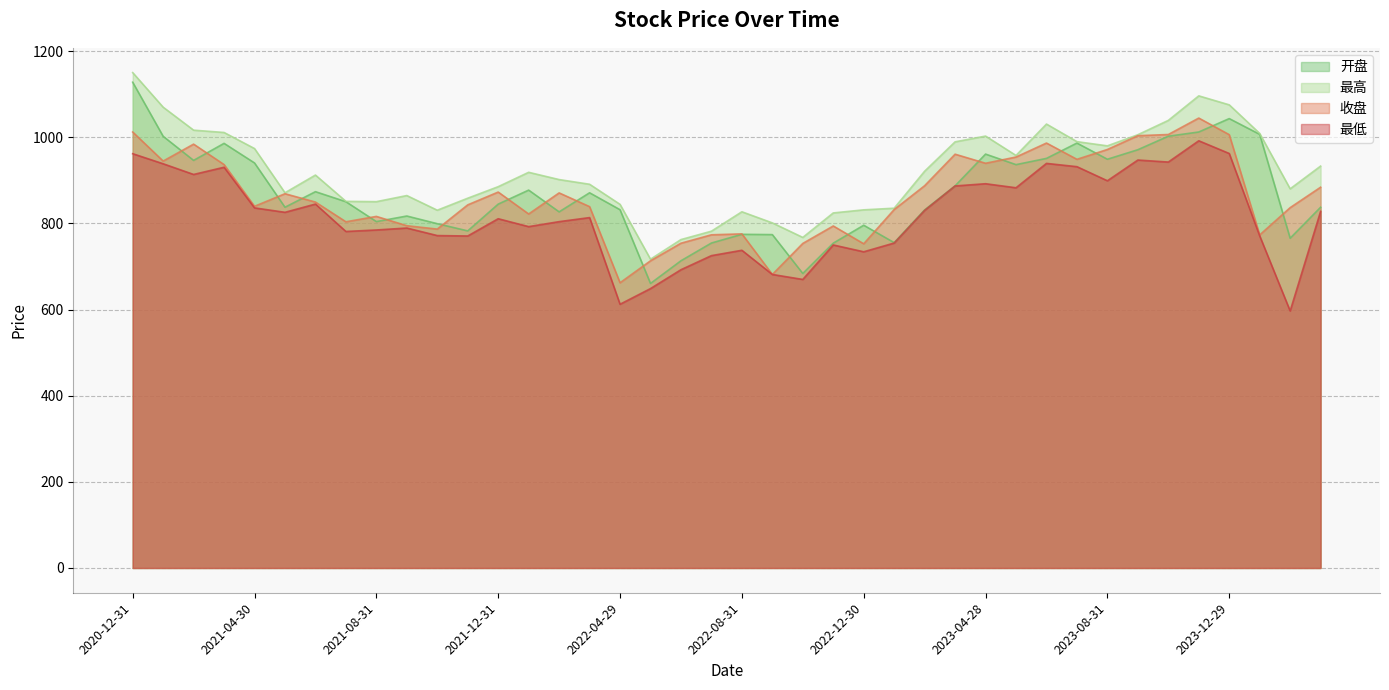

Rank the categories by 收盘 value from lowest to highest.

2022-04-29, 2022-09-30, 2022-05-31, 2022-12-30, 2022-10-31, 2022-06-30, 2024-01-31, 2022-07-29, 2022-08-31, 2021-10-29, 2022-11-30, 2021-09-30, 2021-07-30, 2021-08-31, 2022-01-28, 2023-01-31, 2024-02-29, 2022-03-31, 2021-04-30, 2021-11-30, 2021-06-30, 2021-05-31, 2022-02-28, 2021-12-31, 2024-03-29, 2023-02-28, 2021-03-31, 2023-04-28, 2021-01-29, 2023-07-31, 2023-05-31, 2023-03-31, 2023-08-31, 2021-02-26, 2023-06-30, 2023-09-28, 2023-12-29, 2023-10-31, 2020-12-31, 2023-11-30